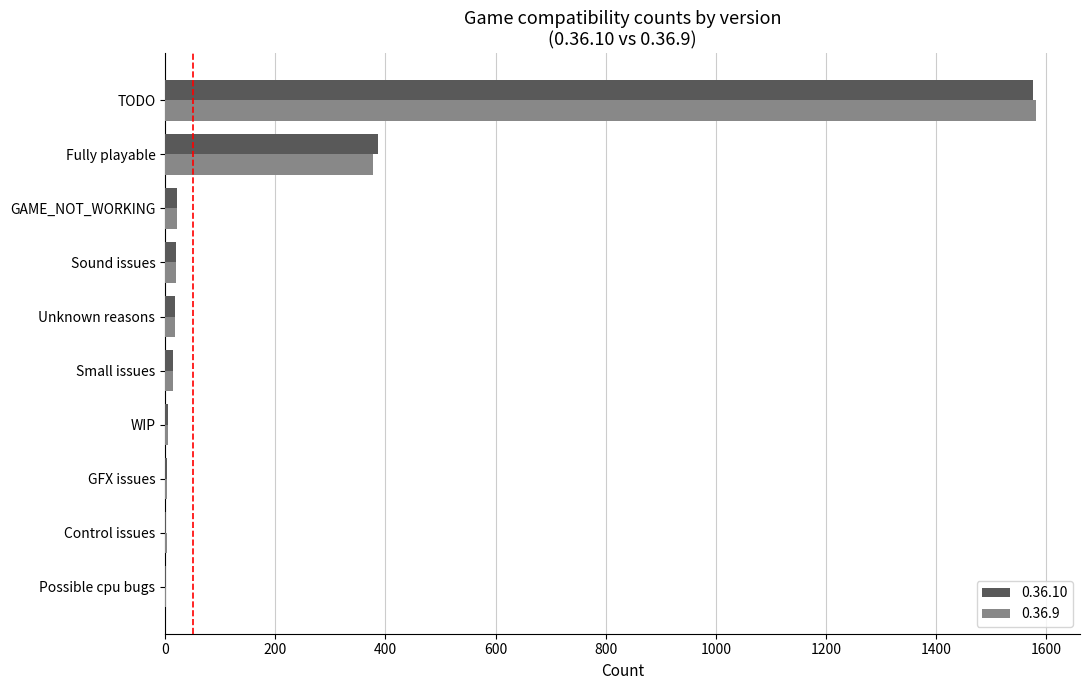

At which category is the sum across all series the highest?

TODO